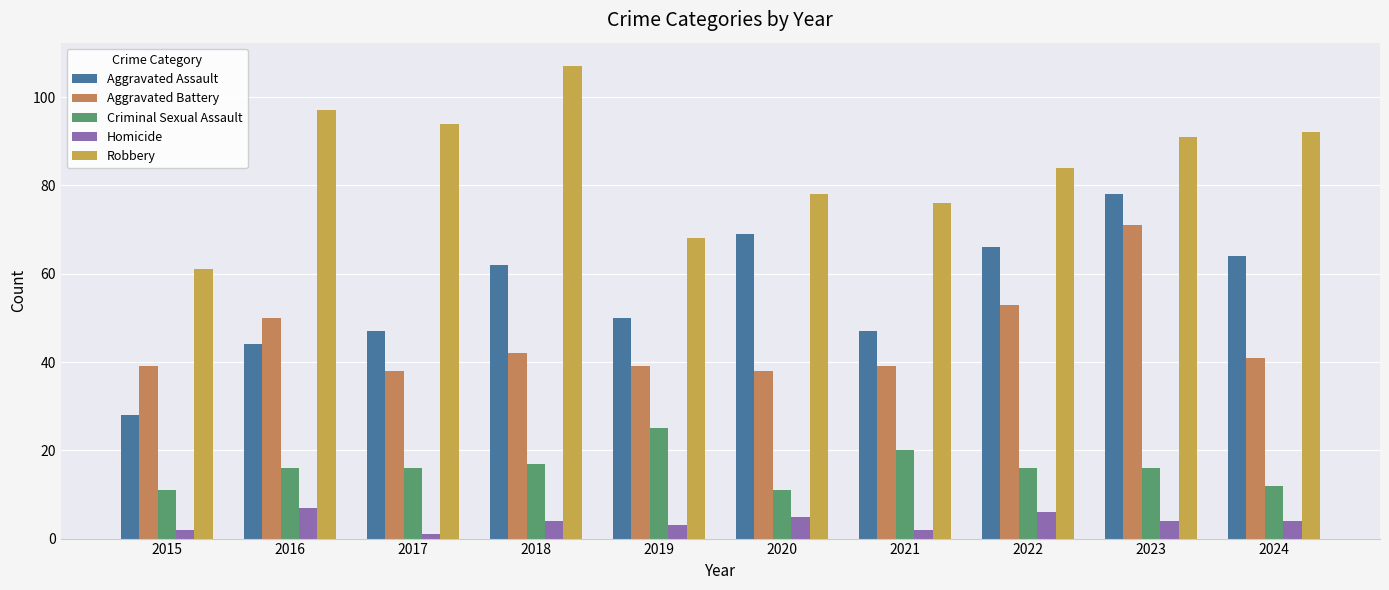

At how many categories does at least one series exceed 93?

3